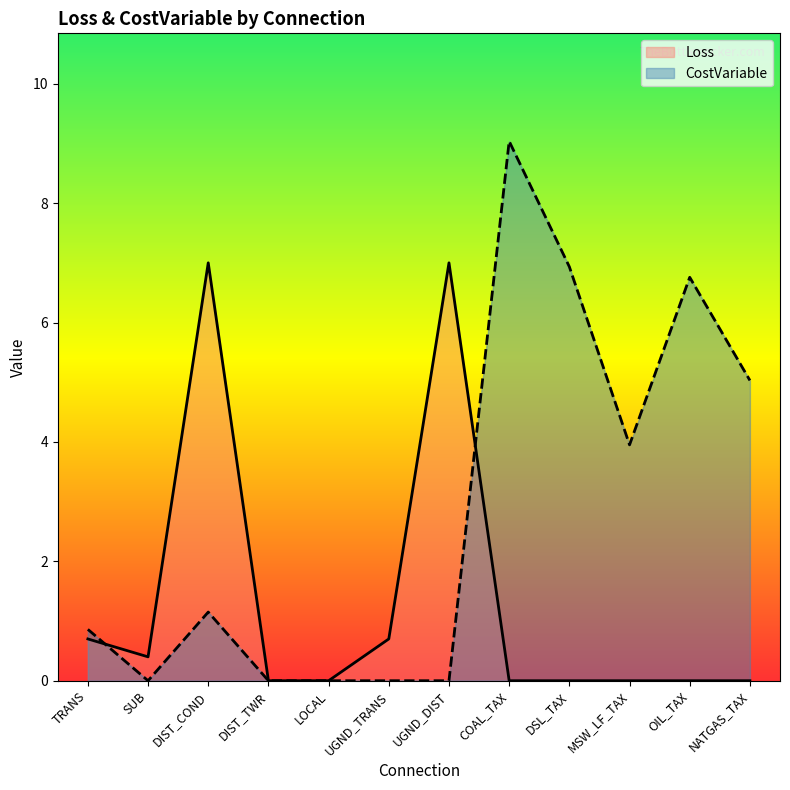

Reading left to right, extract all data points from this chart.

Loss: TRANS=0.7	SUB=0.4	DIST_COND=7.0	DIST_TWR=0.0	LOCAL=0.0	UGND_TRANS=0.7	UGND_DIST=7.0	COAL_TAX=0.0	DSL_TAX=0.0	MSW_LF_TAX=0.0	OIL_TAX=0.0	NATGAS_TAX=0.0
CostVariable: TRANS=0.9	SUB=0.0	DIST_COND=1.1	DIST_TWR=0.0	LOCAL=0.0	UGND_TRANS=0.0	UGND_DIST=0.0	COAL_TAX=9.0	DSL_TAX=6.9	MSW_LF_TAX=4.0	OIL_TAX=6.8	NATGAS_TAX=5.0